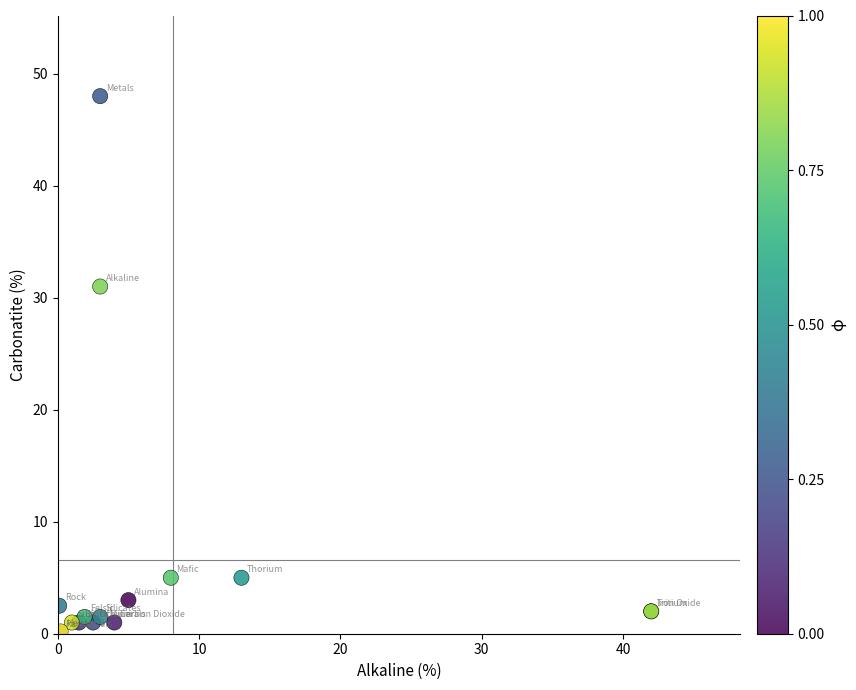

What Y value in the scatter plot is closest to 24?

31.0